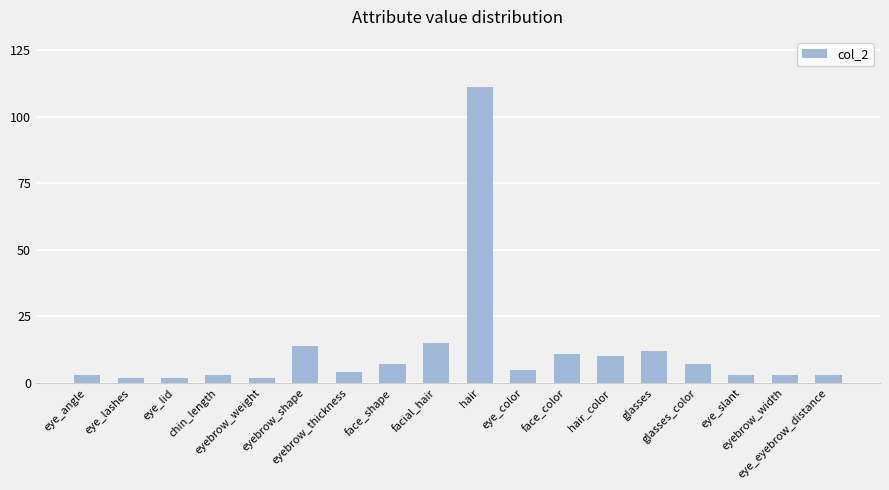

What is the sum of all values?

217